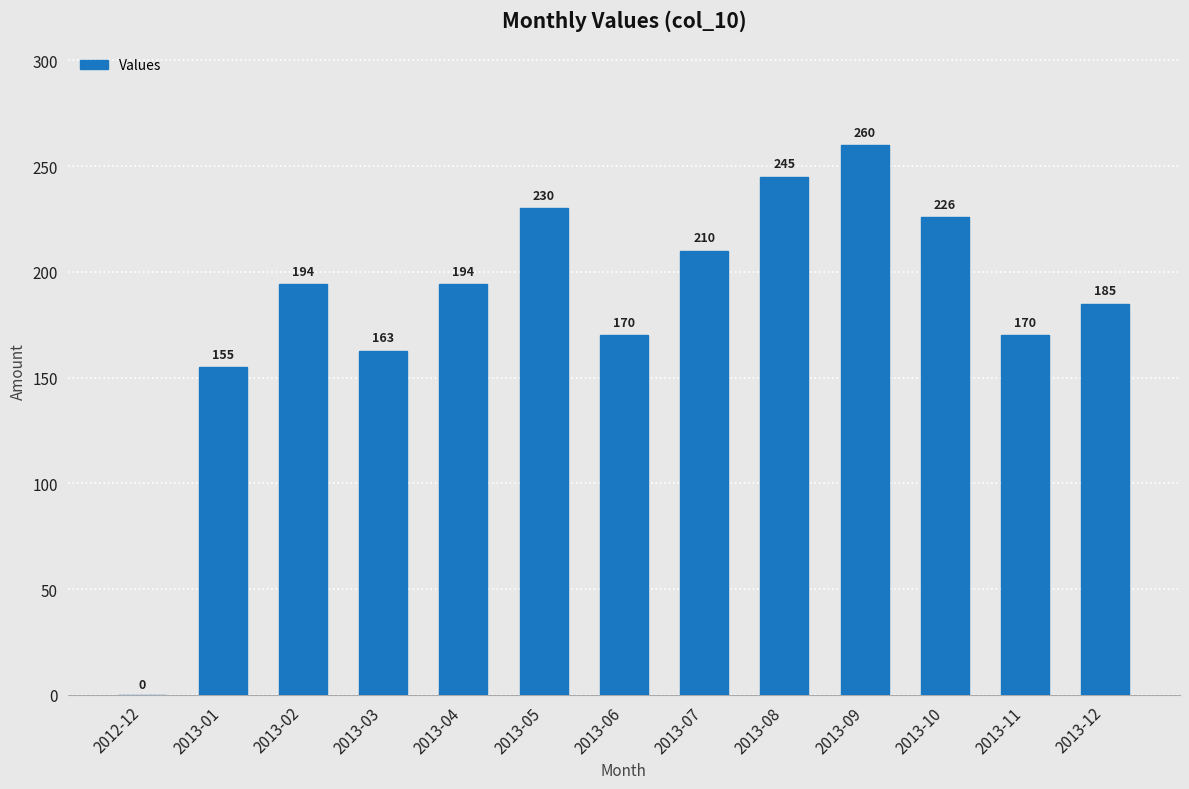

Which category has the highest value across all series?

2013-09